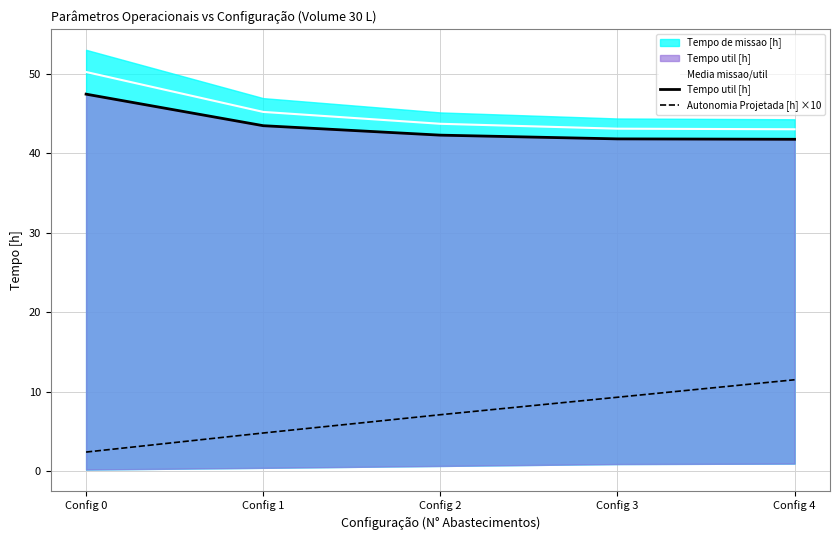

List the labels in order of Autonomia Projetada [h] ×10 value, largest first.

Config 4, Config 3, Config 2, Config 1, Config 0